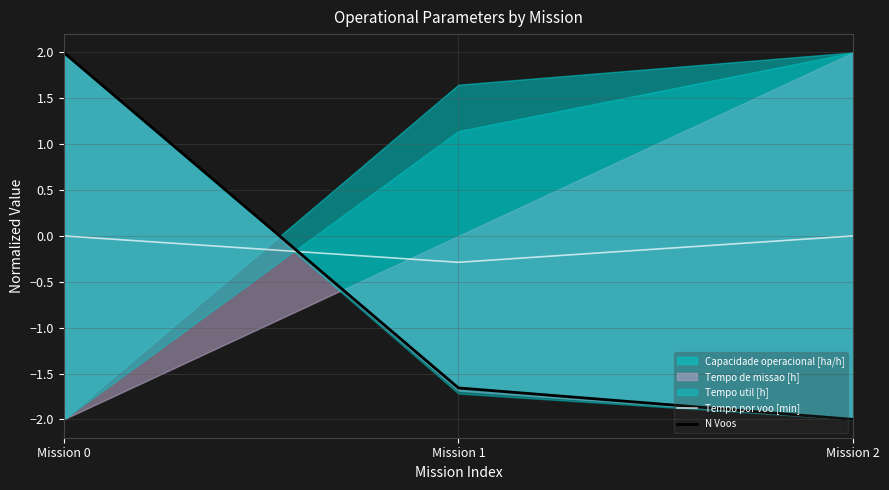

What is the difference between the Tempo por voo [min] values at Mission 1 and Mission 0?

0.3